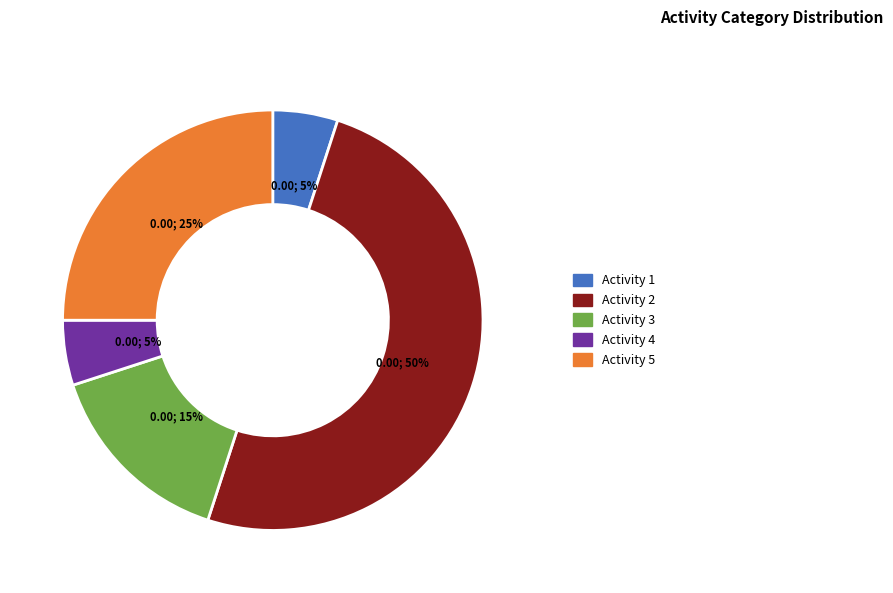

To the nearest percent, what is the average slice percentage?

20%